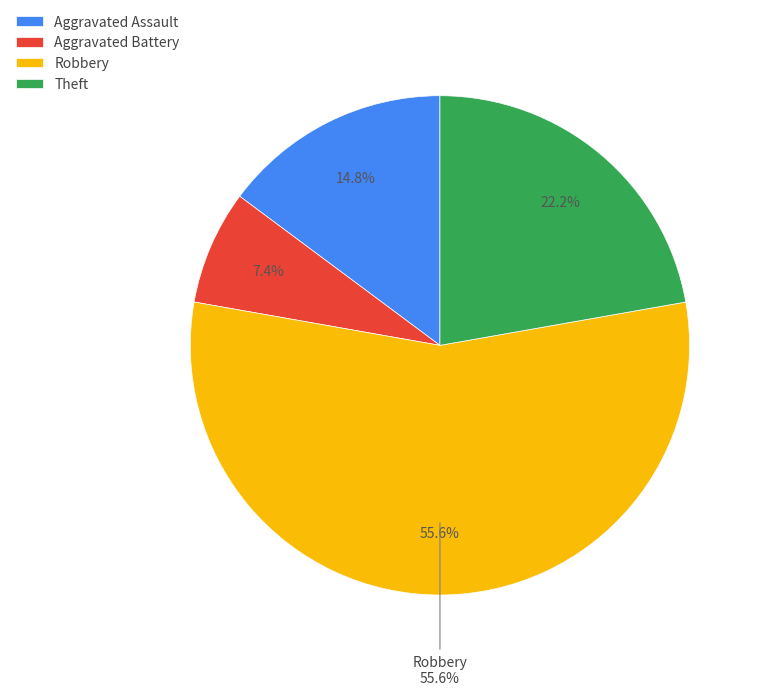

The Theft slice represents 7% of the pie. True or false?

False